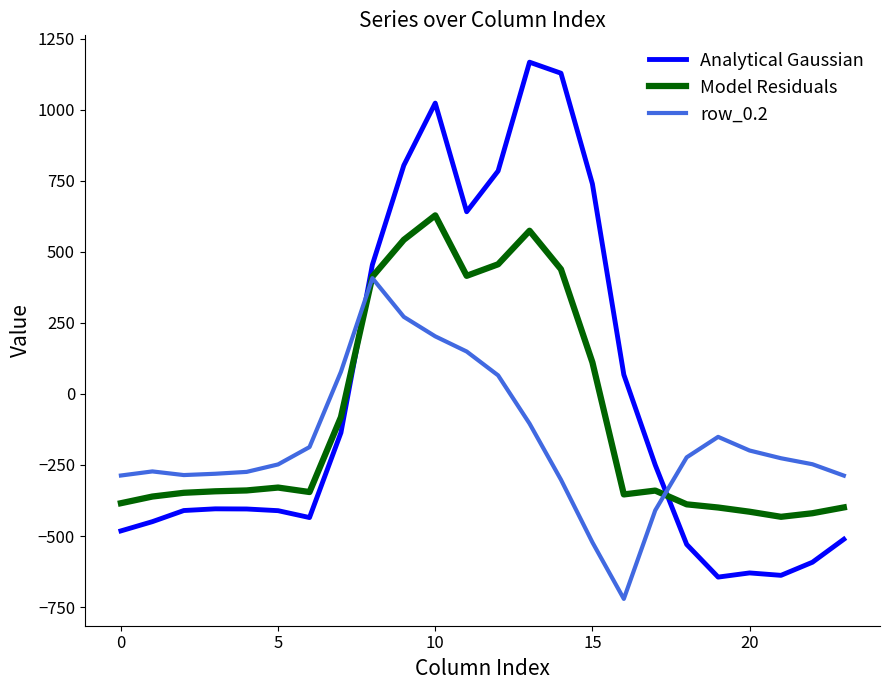

After their last crossing, which series has the higher values: Analytical Gaussian or Model Residuals?

Model Residuals